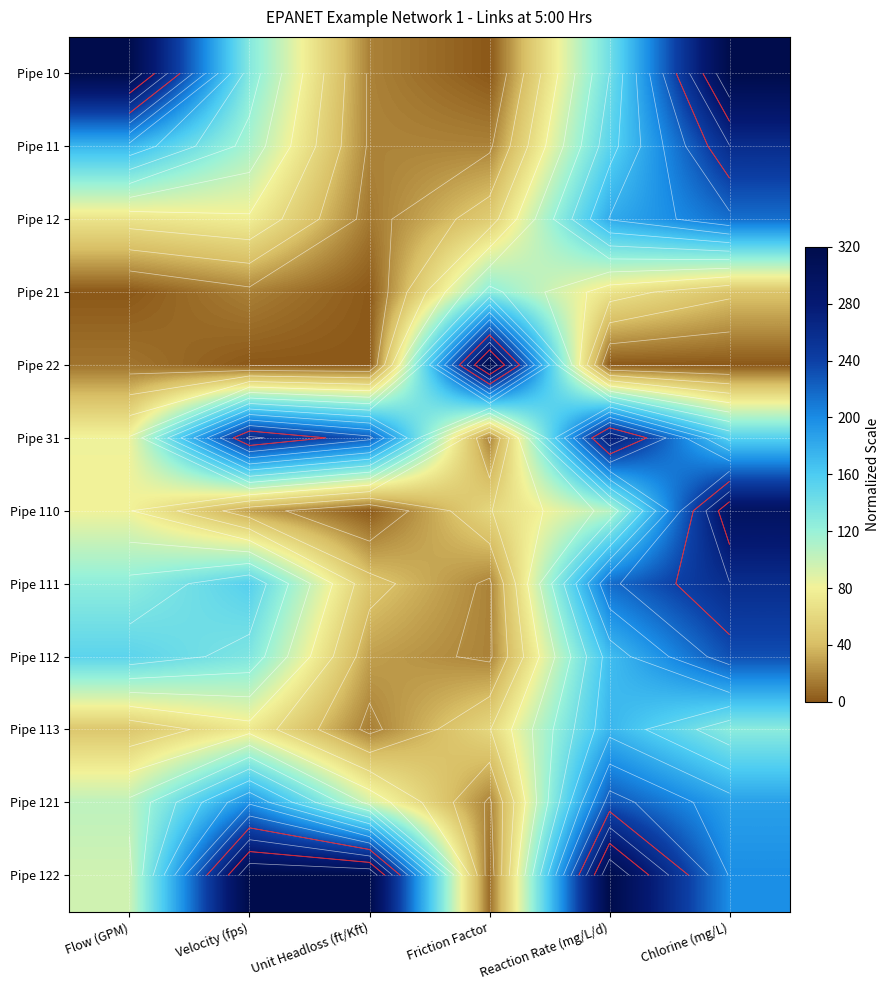

What is the difference between the highest and lowest values at Reaction Rate (mg/L/d)?

320.0